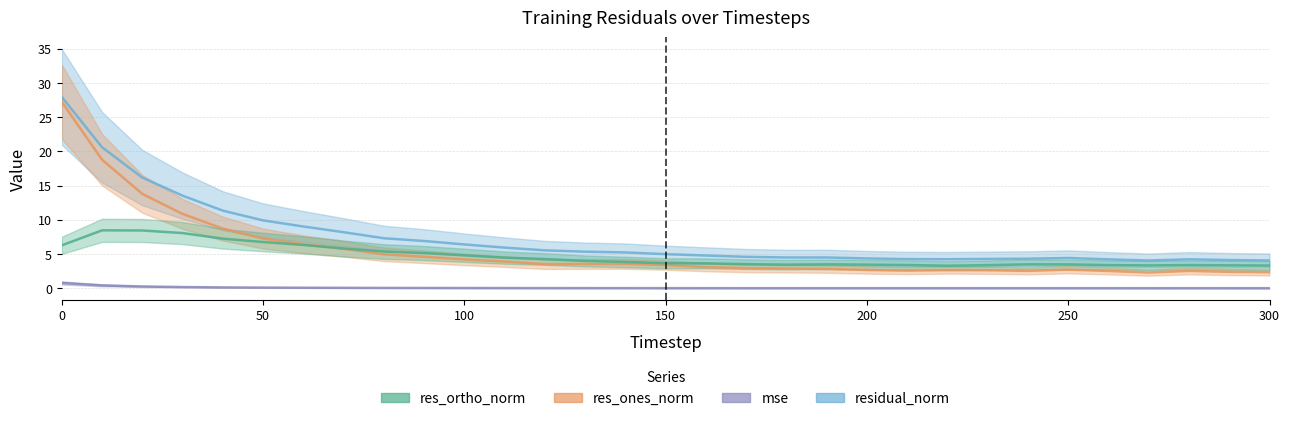

What is the difference between the second highest and minimum values in the mse series?

0.4